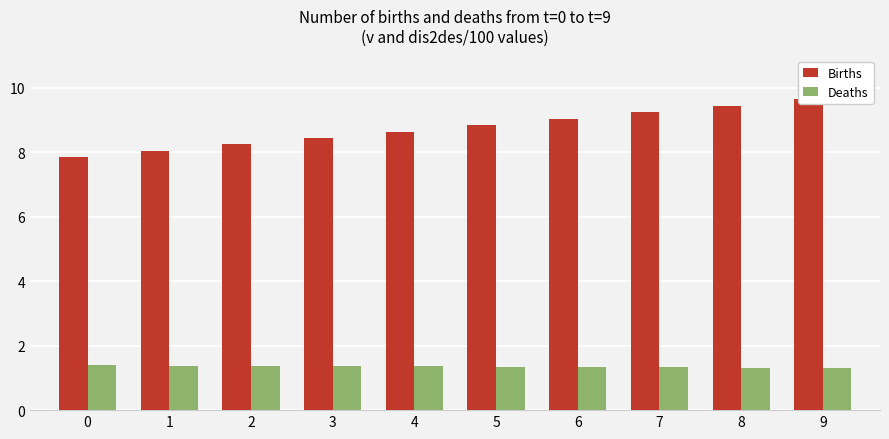

How many bars are there in each group?

2